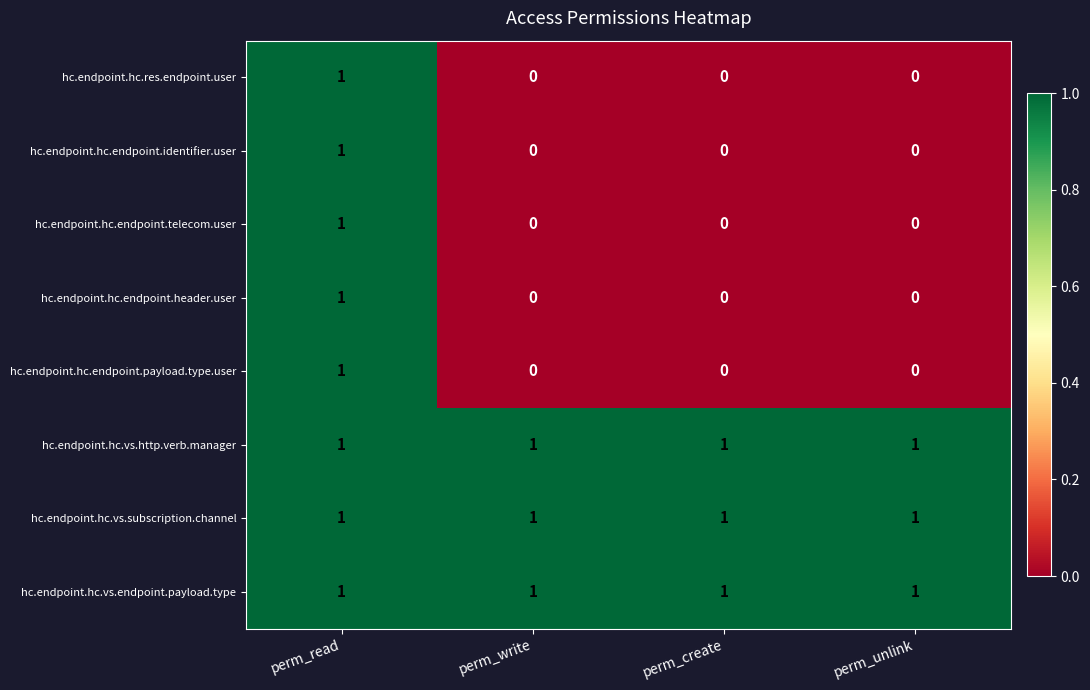

Is it true that hc.endpoint.hc.res.endpoint.user equals 2 at perm_read?

False